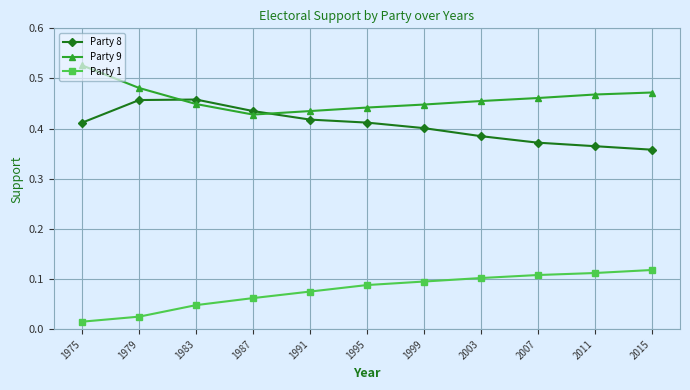

The Party 9 series shows 0.3 at 2007. True or false?

False